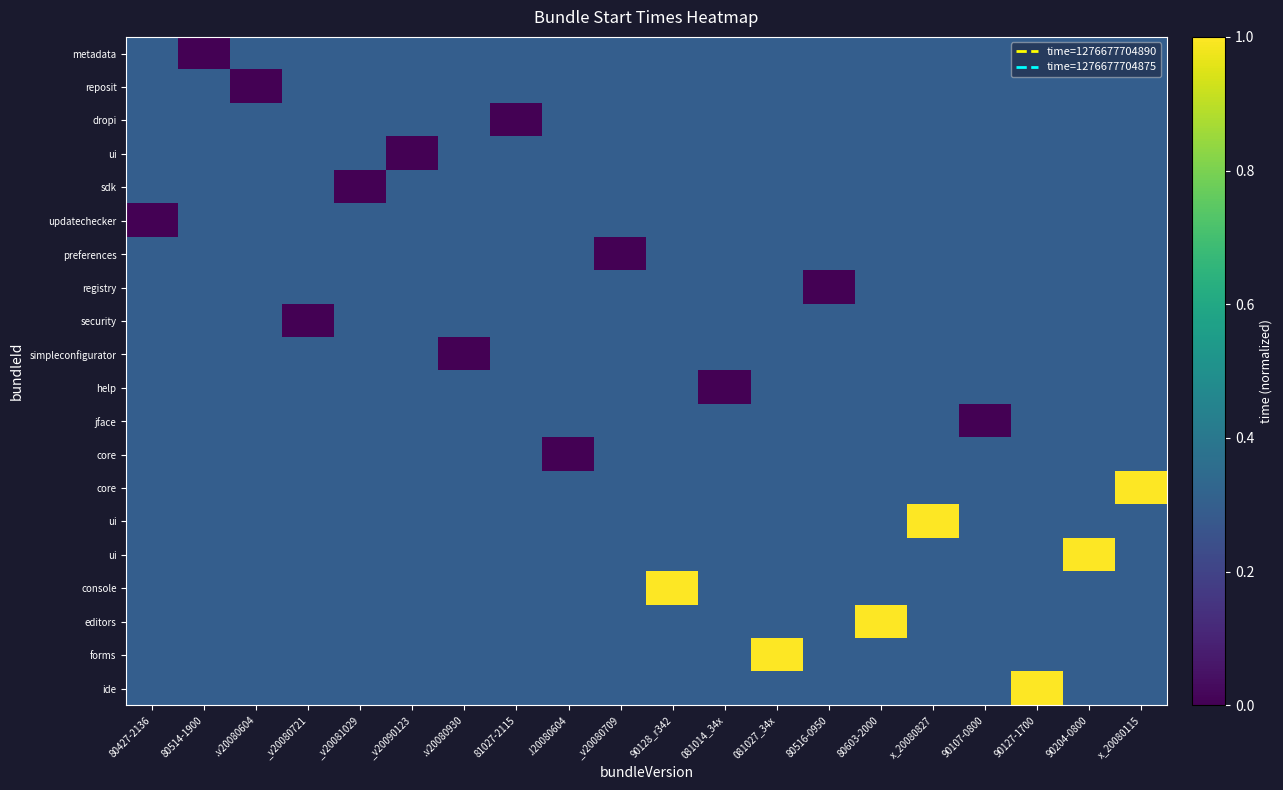

What is the spread (max minus min) of values at _v20090123?

0.3